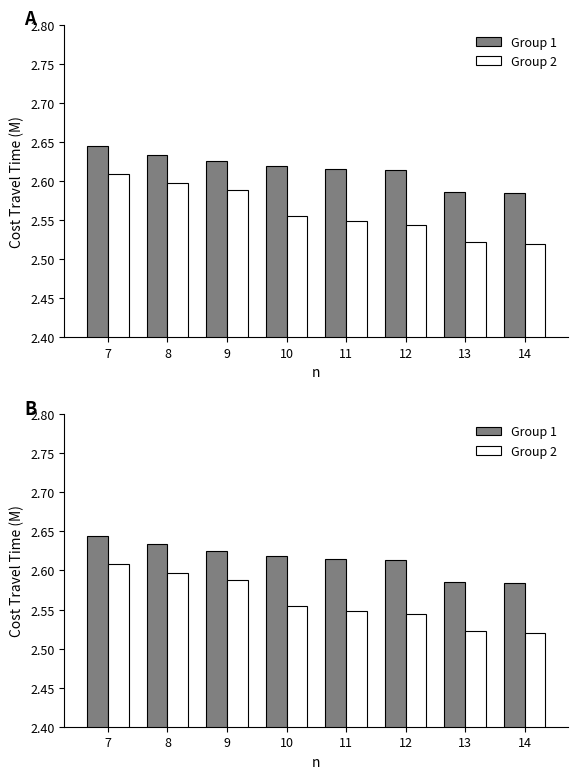

How many Group 1 values are between 2 and 3?

8